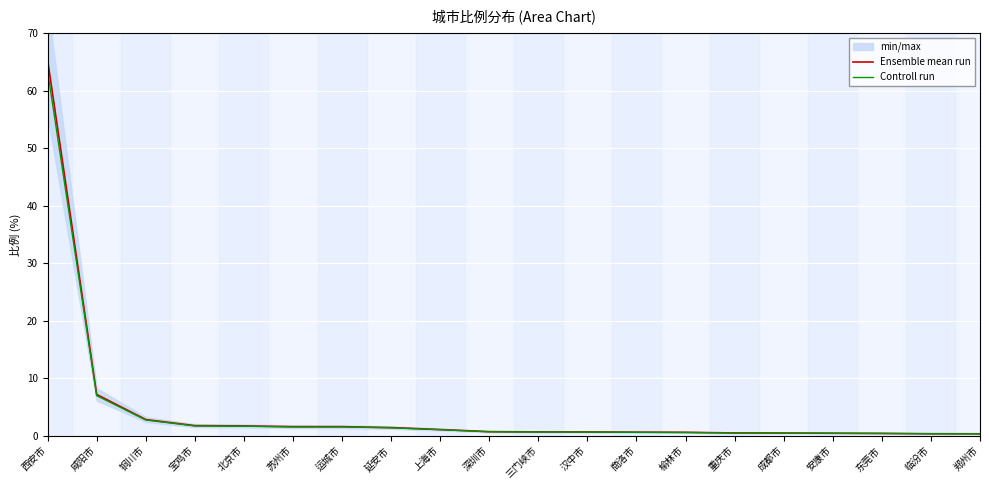

The Ensemble mean run series shows 1.6 at 运城市. True or false?

True